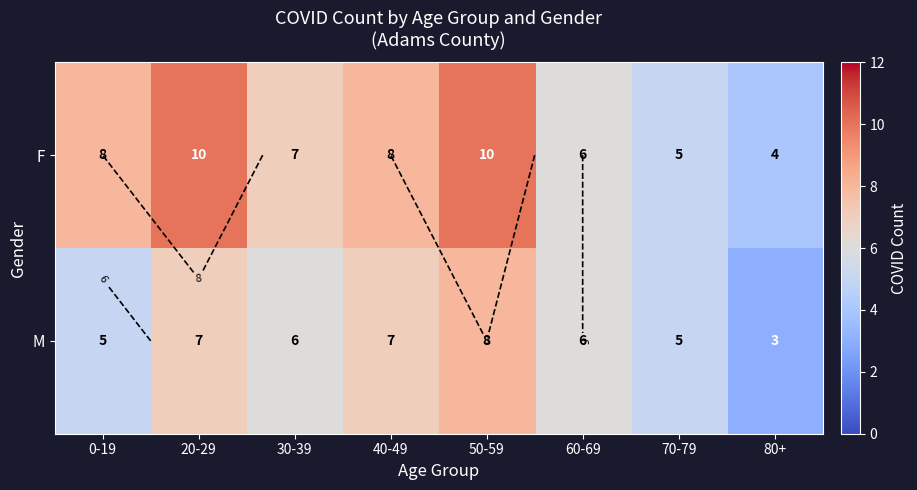

Where is F nearest to the value 7?

30-39